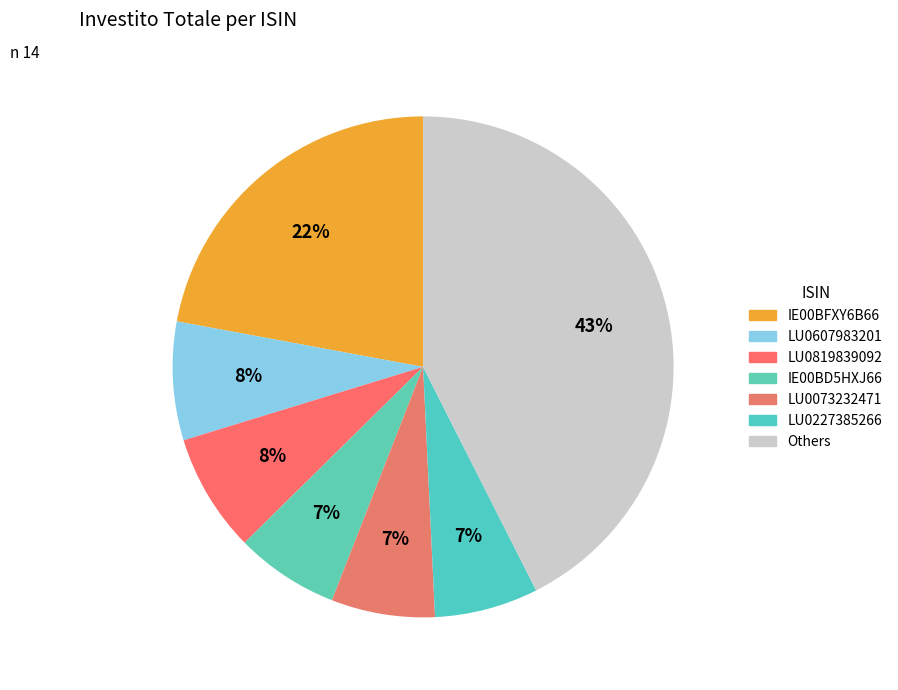

How many slices are in this pie chart?

7